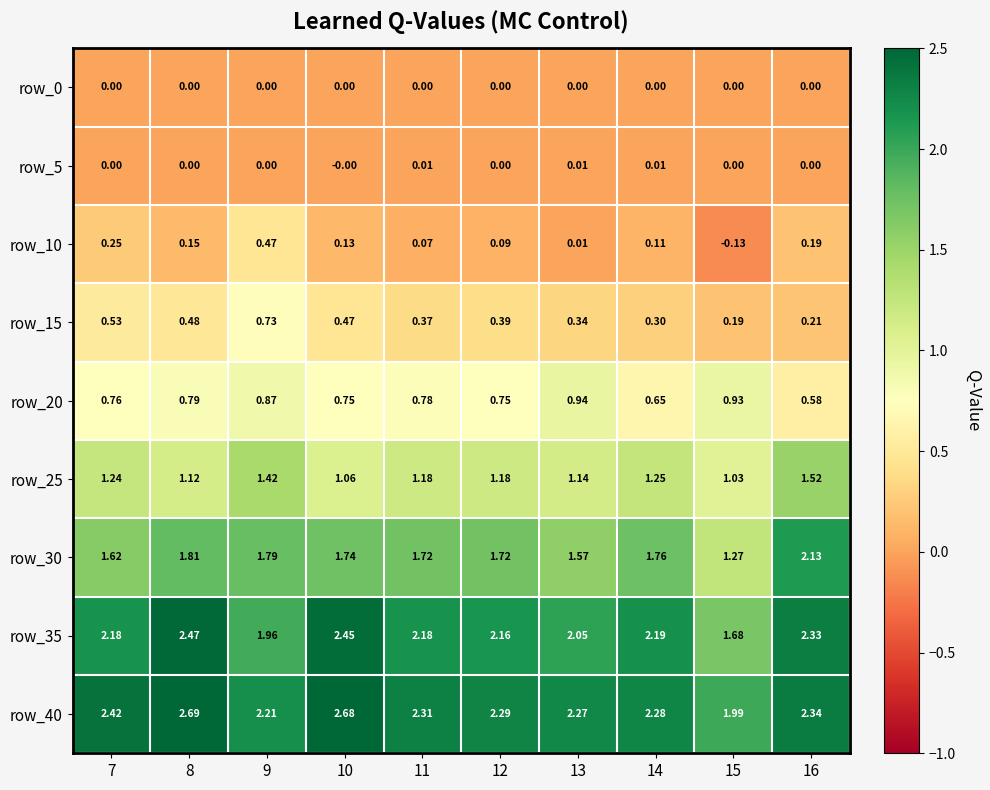

Is the value of row_0 at 11 greater than the value of row_40 at 8?

No